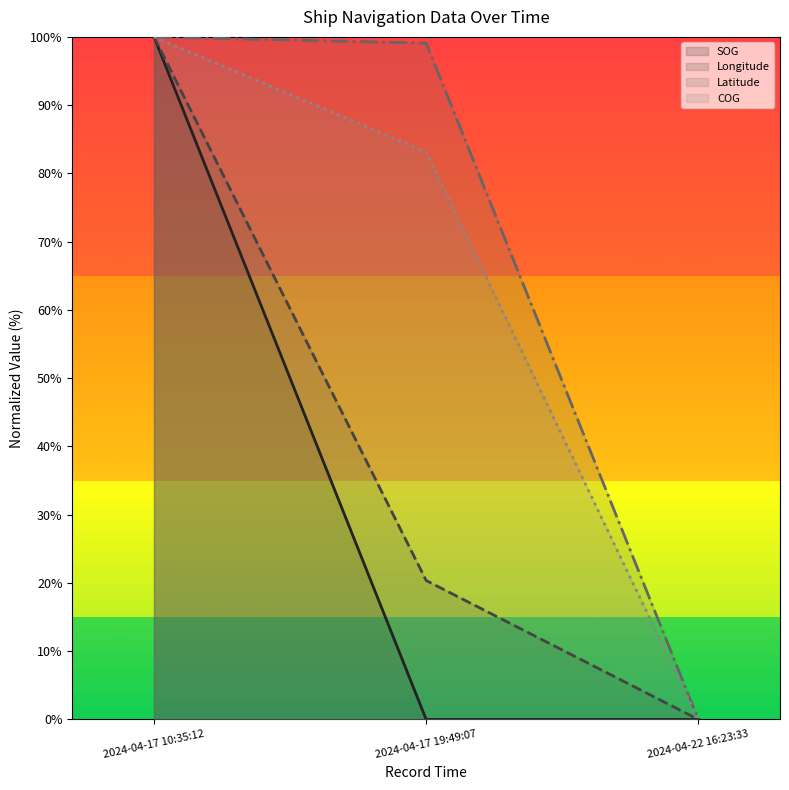

Count the number of categories in the chart.

3